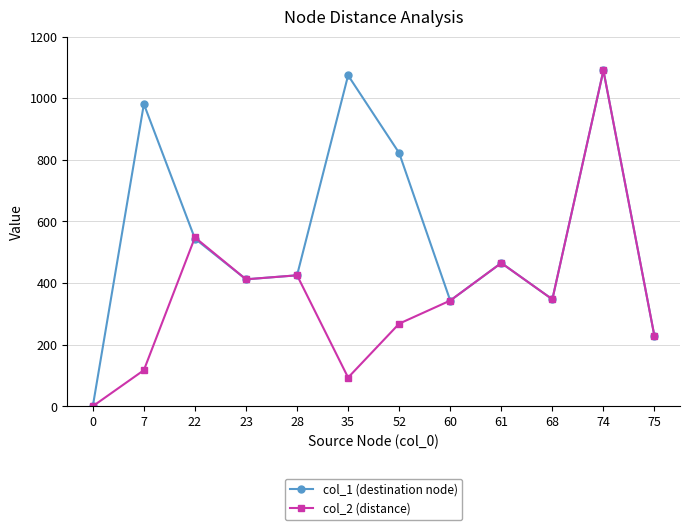

What is the sum of all col_1 (destination node) values?

6730